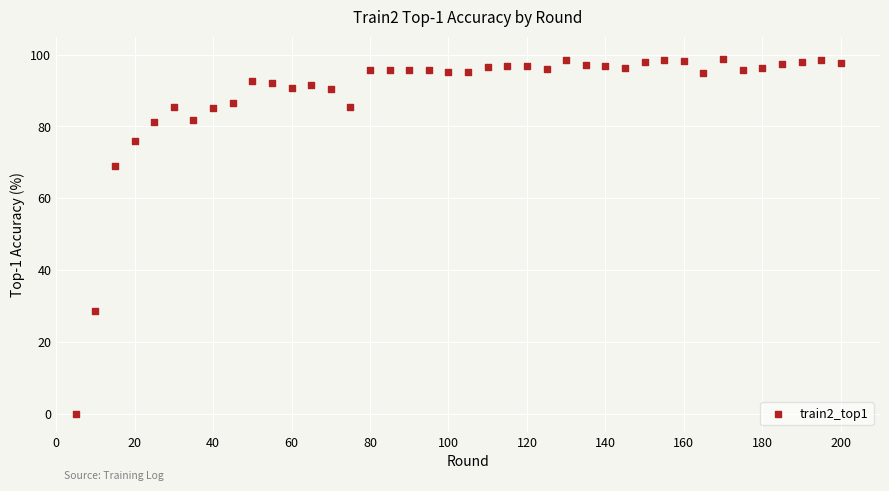

What is the range of Y values (max minus min)?

98.7